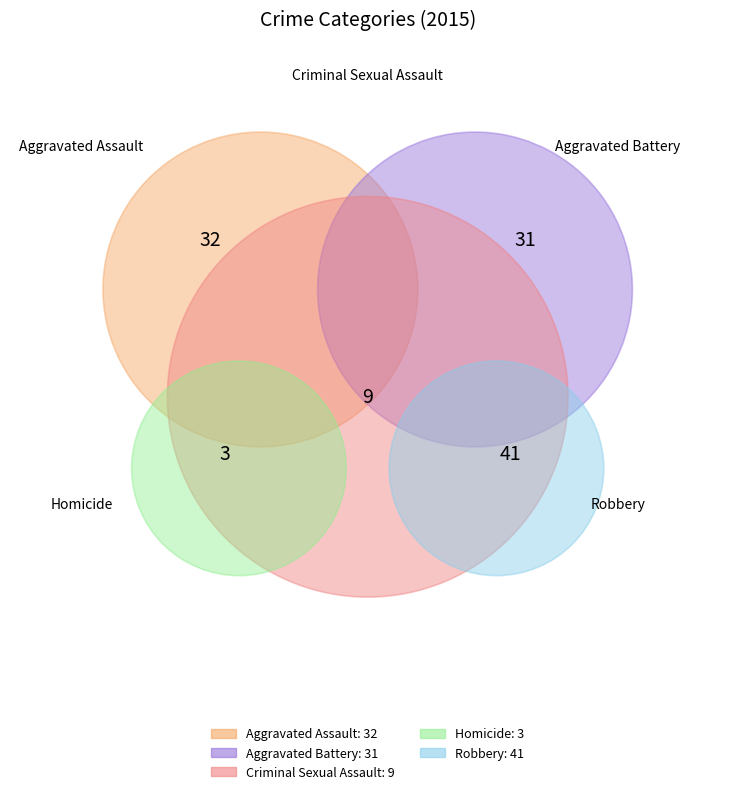

Which slice is the smallest?

Homicide